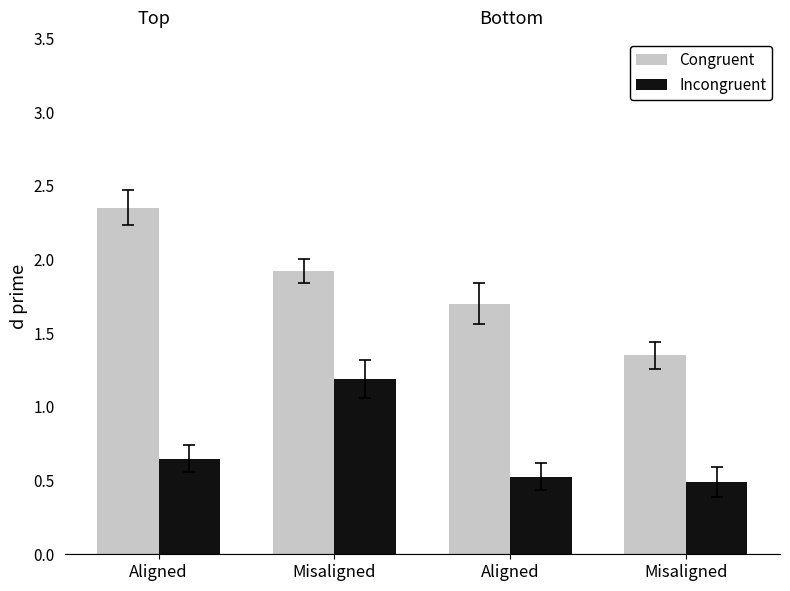

What is the total value across all series at Aligned?

3.0